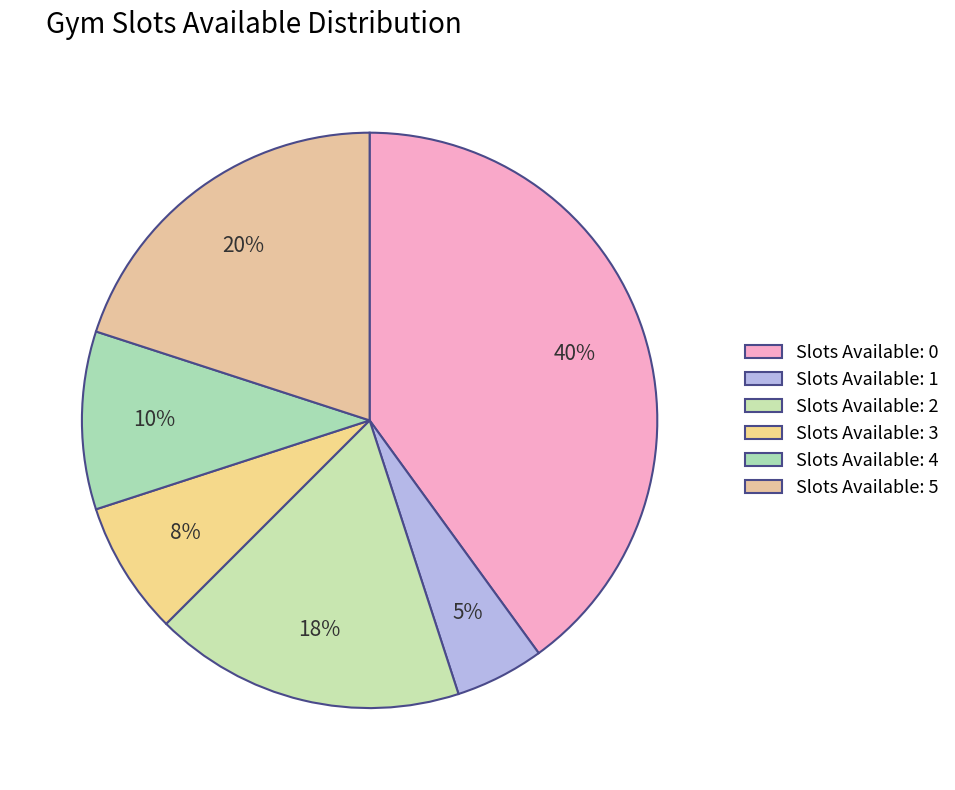

Count the number of slices in the pie.

6